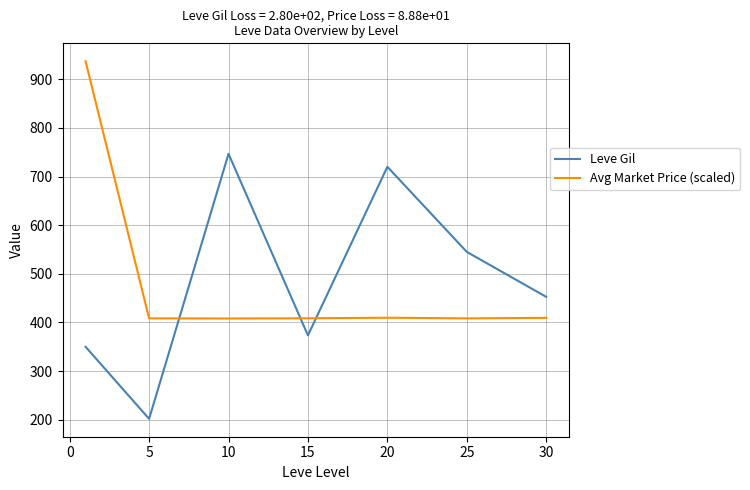

What is the highest value of the Leve Gil series?

746.7